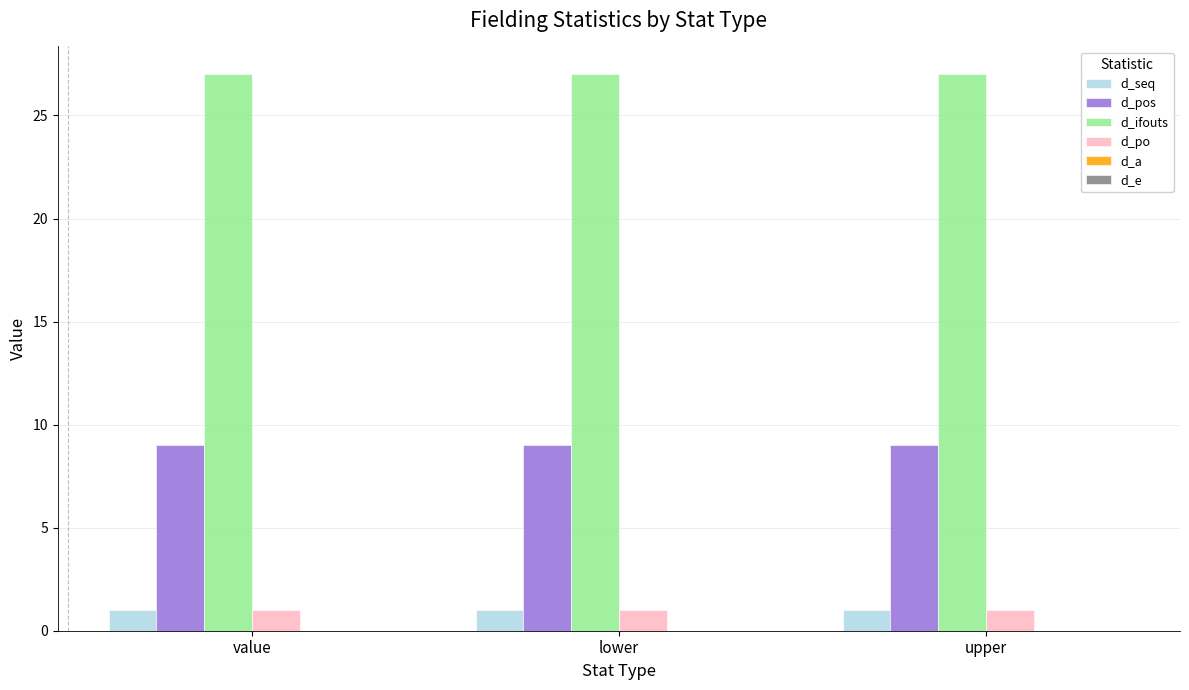

What is the difference between the highest and lowest values at upper?

26